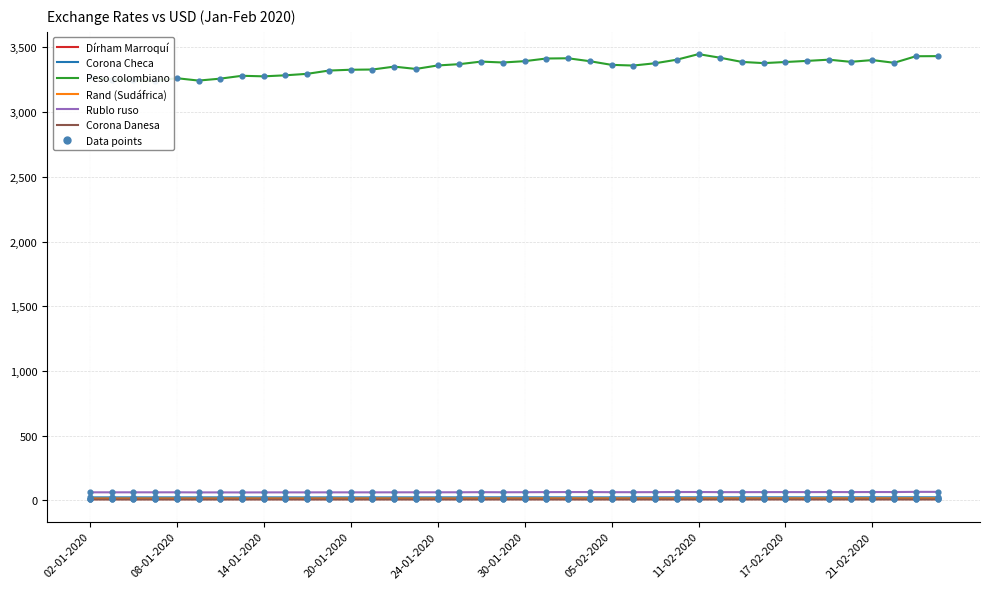

What are all the series names shown in the legend?

Dírham Marroquí, Corona Checa, Peso colombiano, Rand (Sudáfrica), Rublo ruso, Corona Danesa